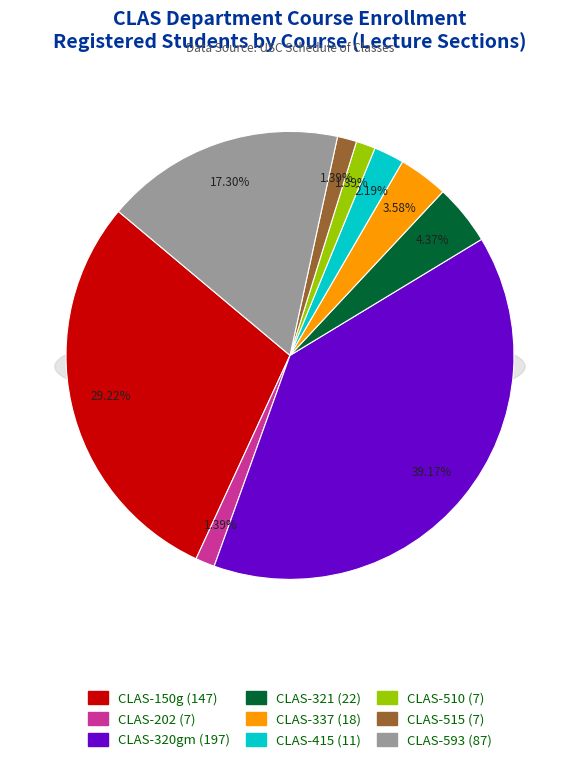

Between CLAS-321 and CLAS-320gm, which is larger?

CLAS-320gm